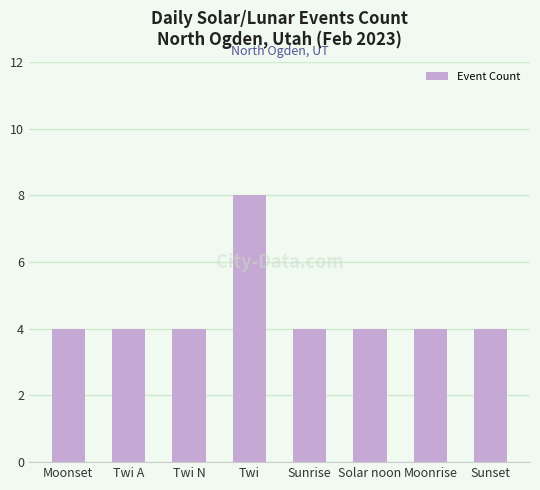

Reading left to right, what are all the values shown in this chart?

Moonset=4	Twi A=4	Twi N=4	Twi=8	Sunrise=4	Solar noon=4	Moonrise=4	Sunset=4